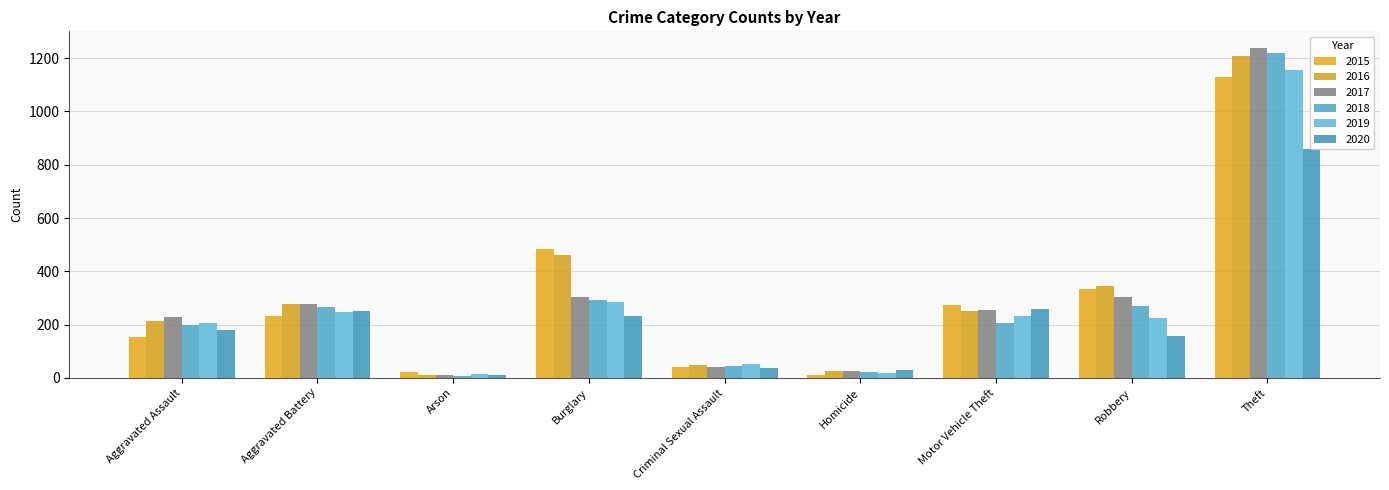

Which series has the largest total across all categories?

2016